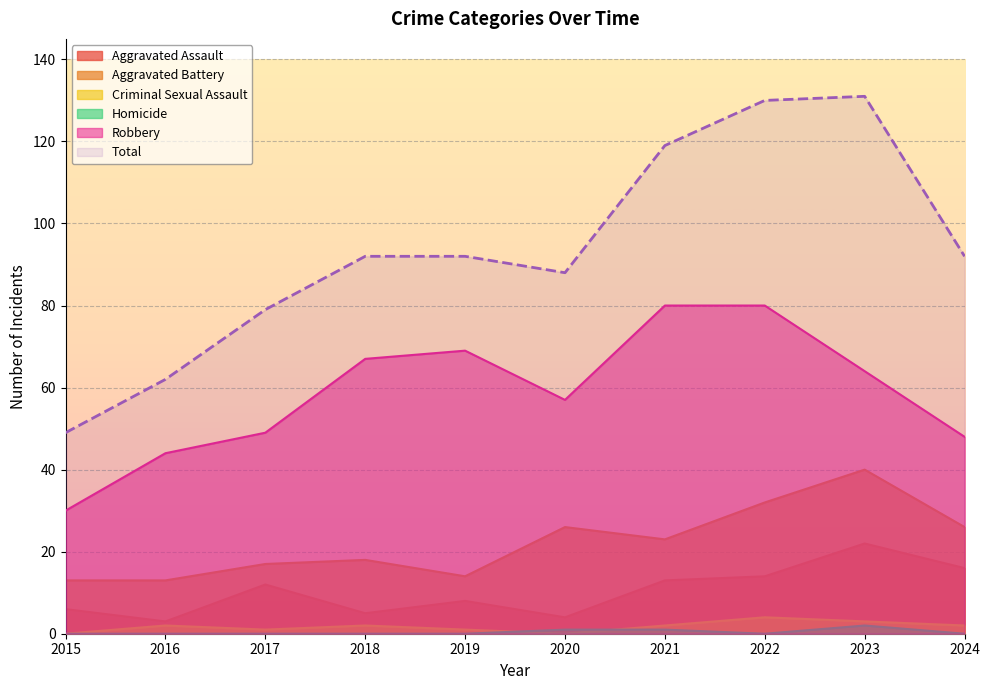

Count the number of categories in the chart.

10